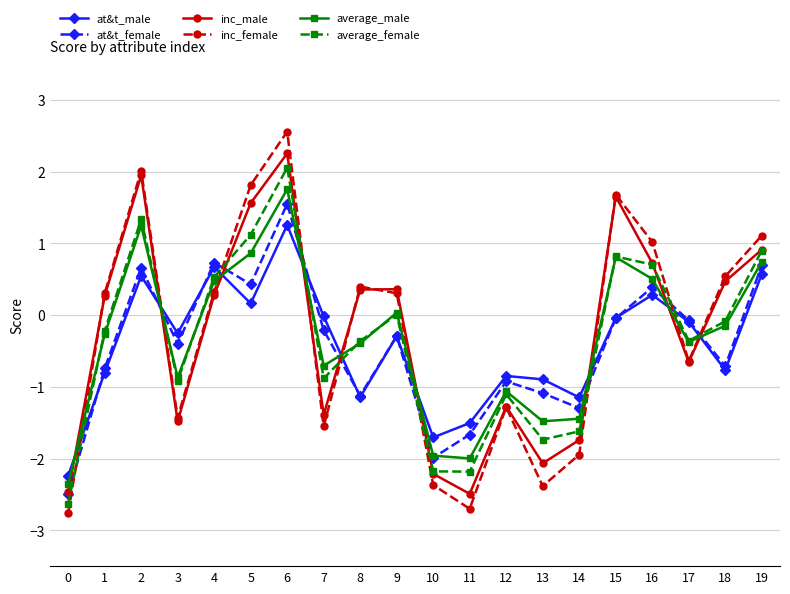

Is this an area chart (filled region under the line)?

No